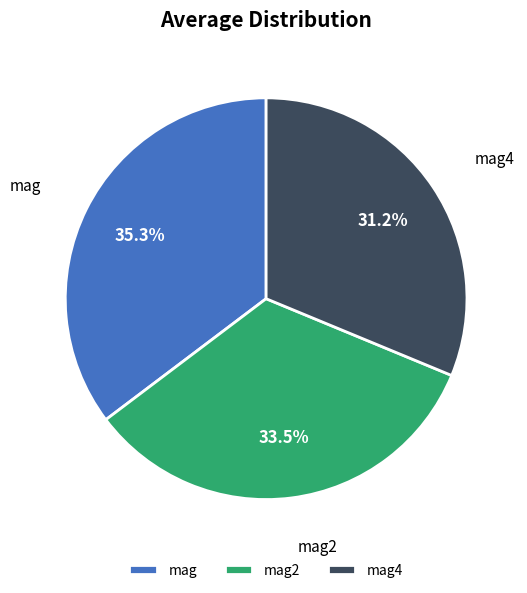

How many segments does this pie chart have?

3